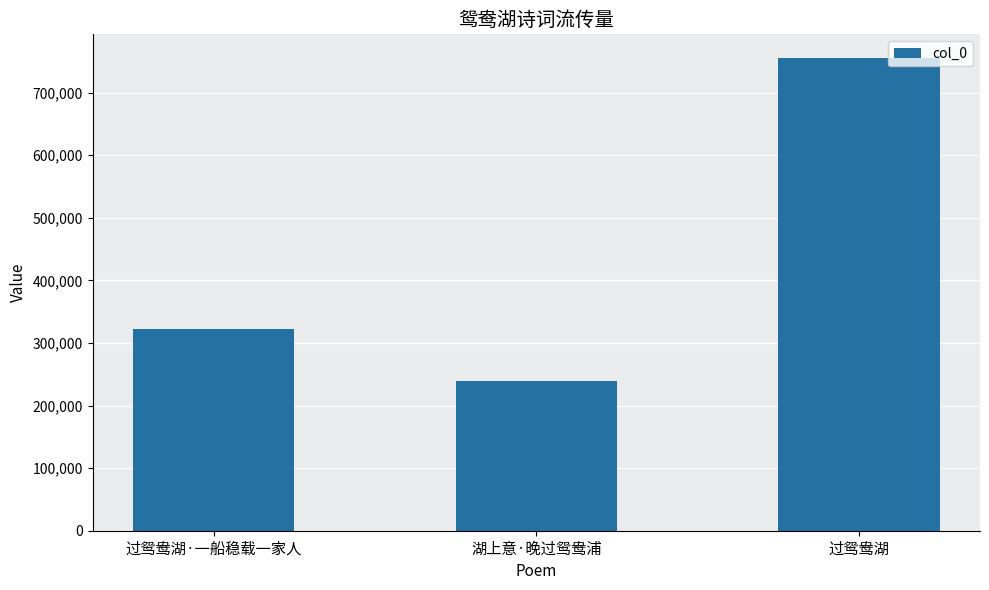

What position from the right is 湖上意·晚过鸳鸯浦?

2